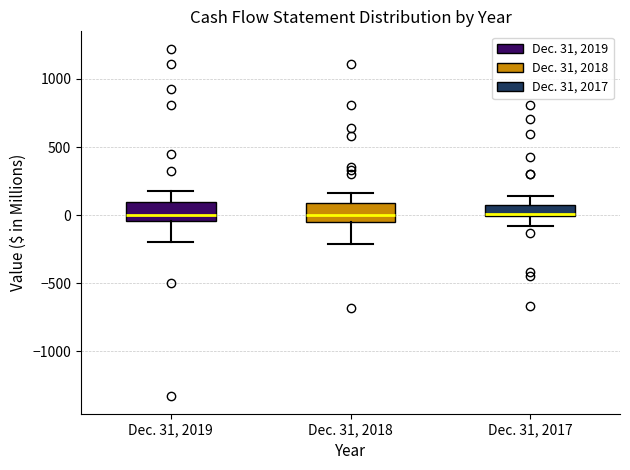

Reading left to right, transcribe this box plot: for each box, give where its median line is, the range the box spans, and where its two whiskers end, as read against the y-axis. The values are not printed on the chart, so give them approximately, as read against the axis.

Dec. 31, 2019: median 0, box -50 to 100, whiskers -200 to 150
Dec. 31, 2018: median 0, box -50 to 100, whiskers -200 to 150
Dec. 31, 2017: median 0 (drawn on the box's lower edge), box 0 to 50, whiskers -100 to 150